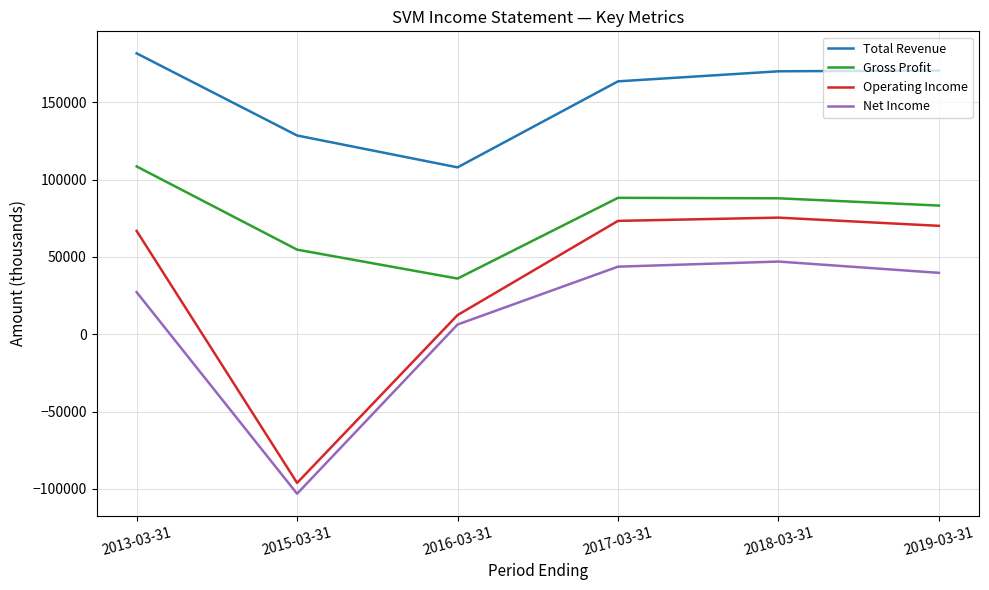

Which series has the widest spread of values?

Operating Income